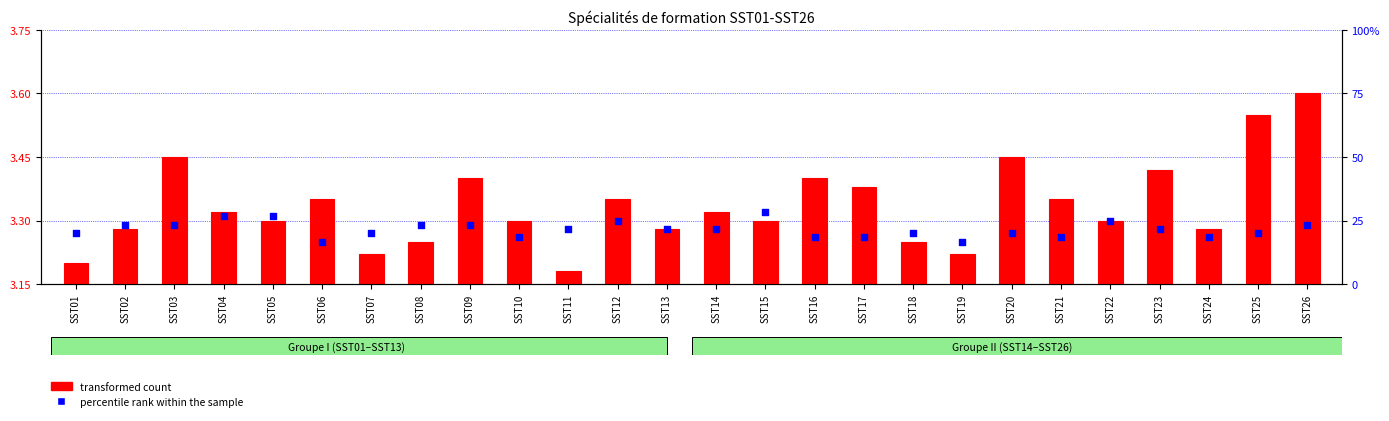

At how many categories does at least one series exceed 2?

26